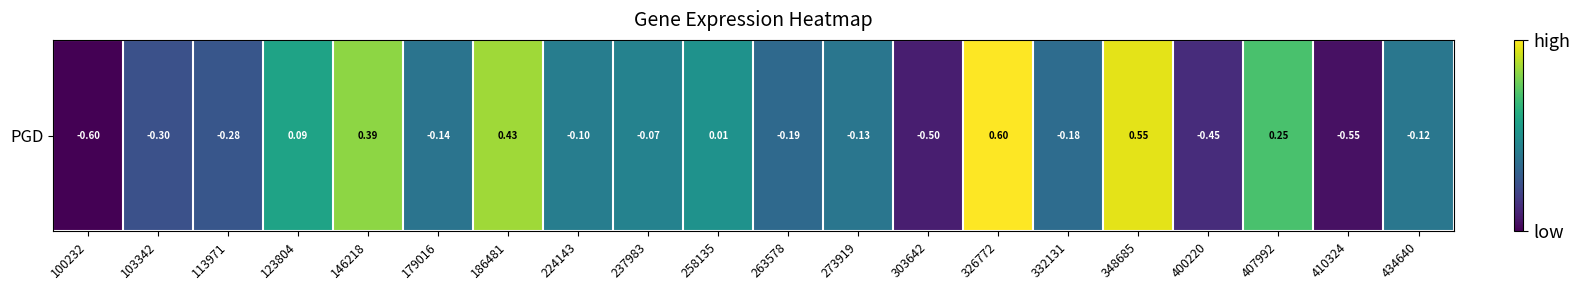

Which label corresponds to the largest value in the chart?

326772